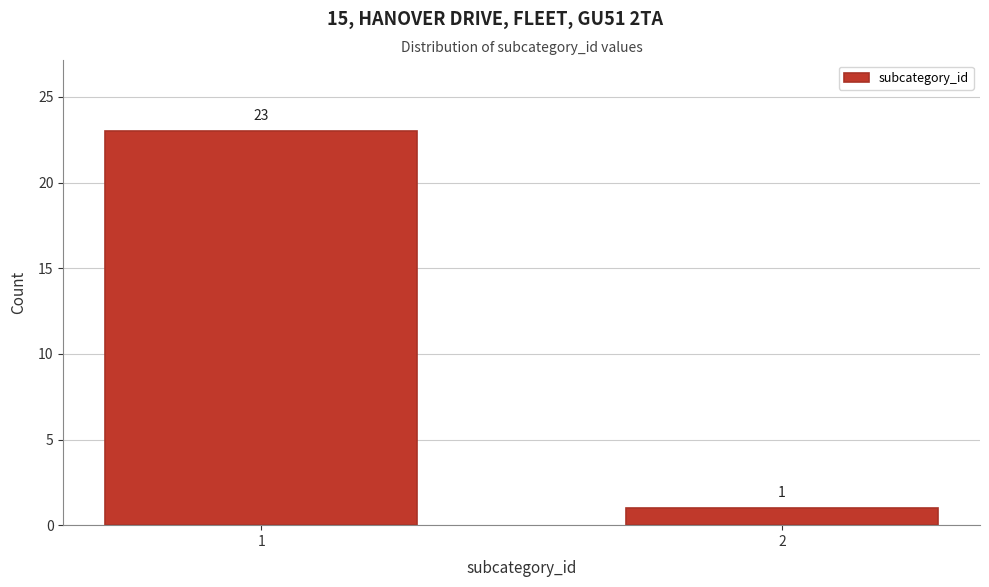

Reading left to right, what are all the values shown in this chart?

1=23	2=1